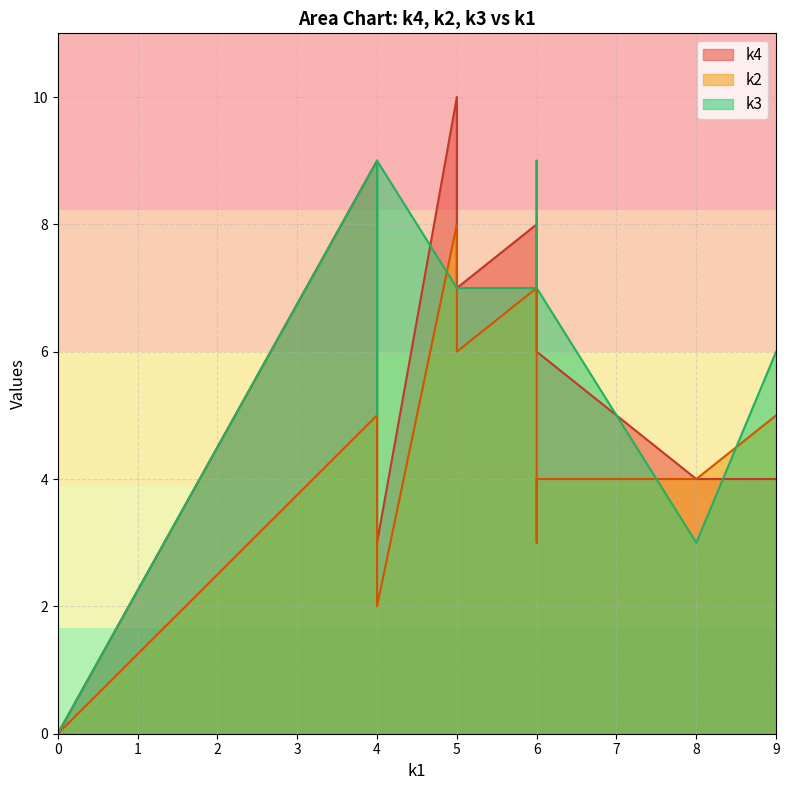

Between which two adjacent categories do k2 and k3 first intersect?

i2 and i3